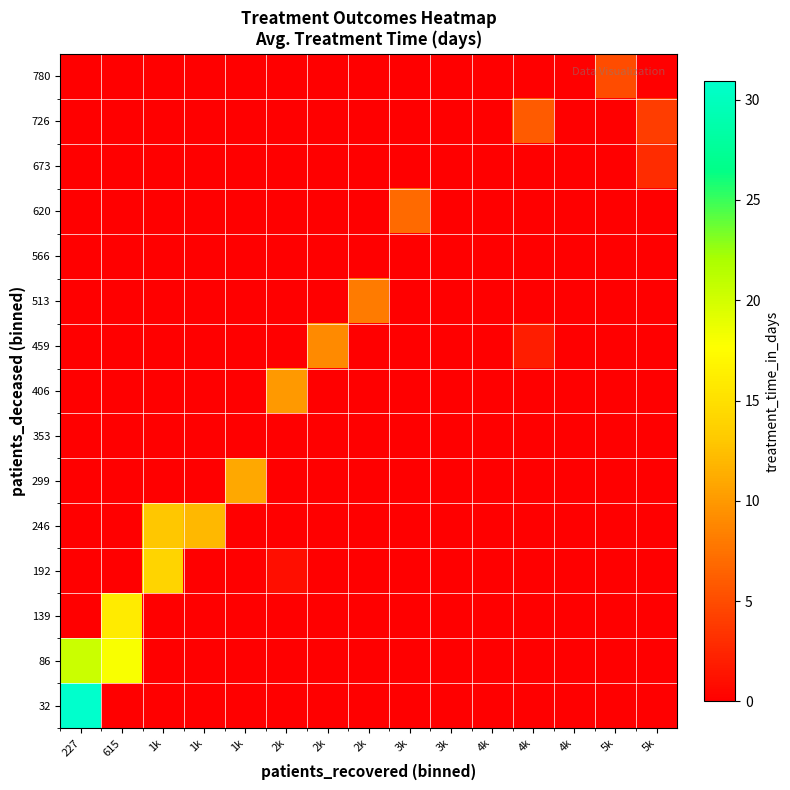

List the series in order of their peak value, highest first.

32, 86, 139, 192, 246, 299, 406, 459, 513, 620, 726, 780, 673, 353, 566